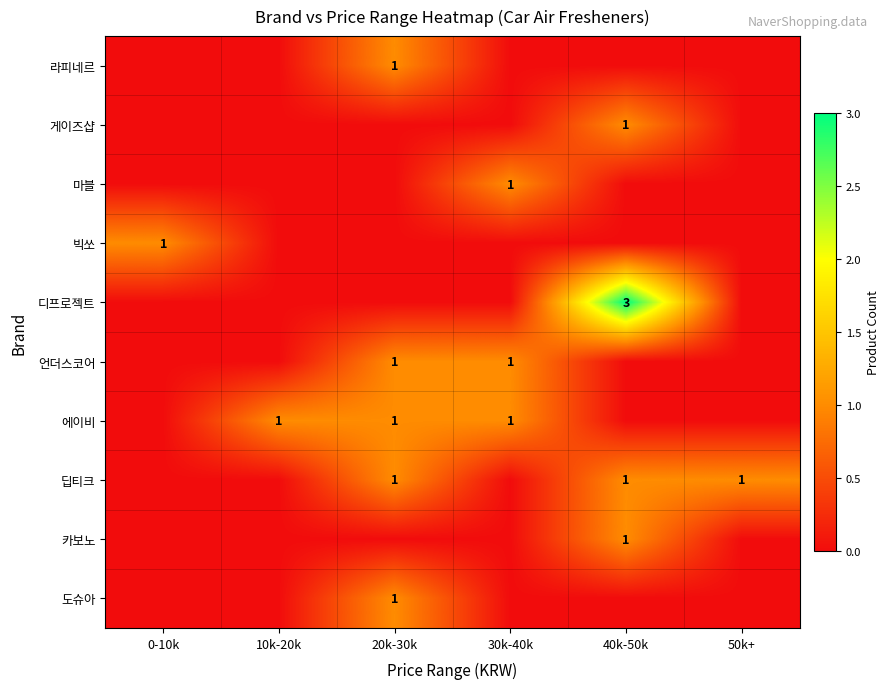

The 에이비 series shows 1 at 20k-30k. True or false?

True